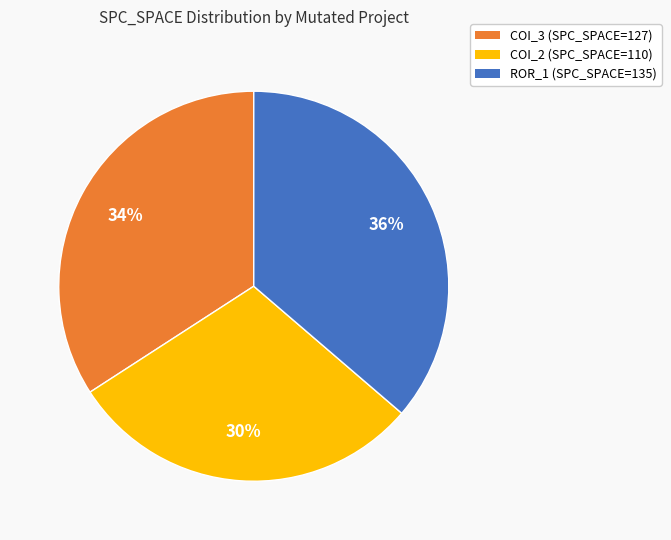

To the nearest percent, what is the average slice percentage?

33%